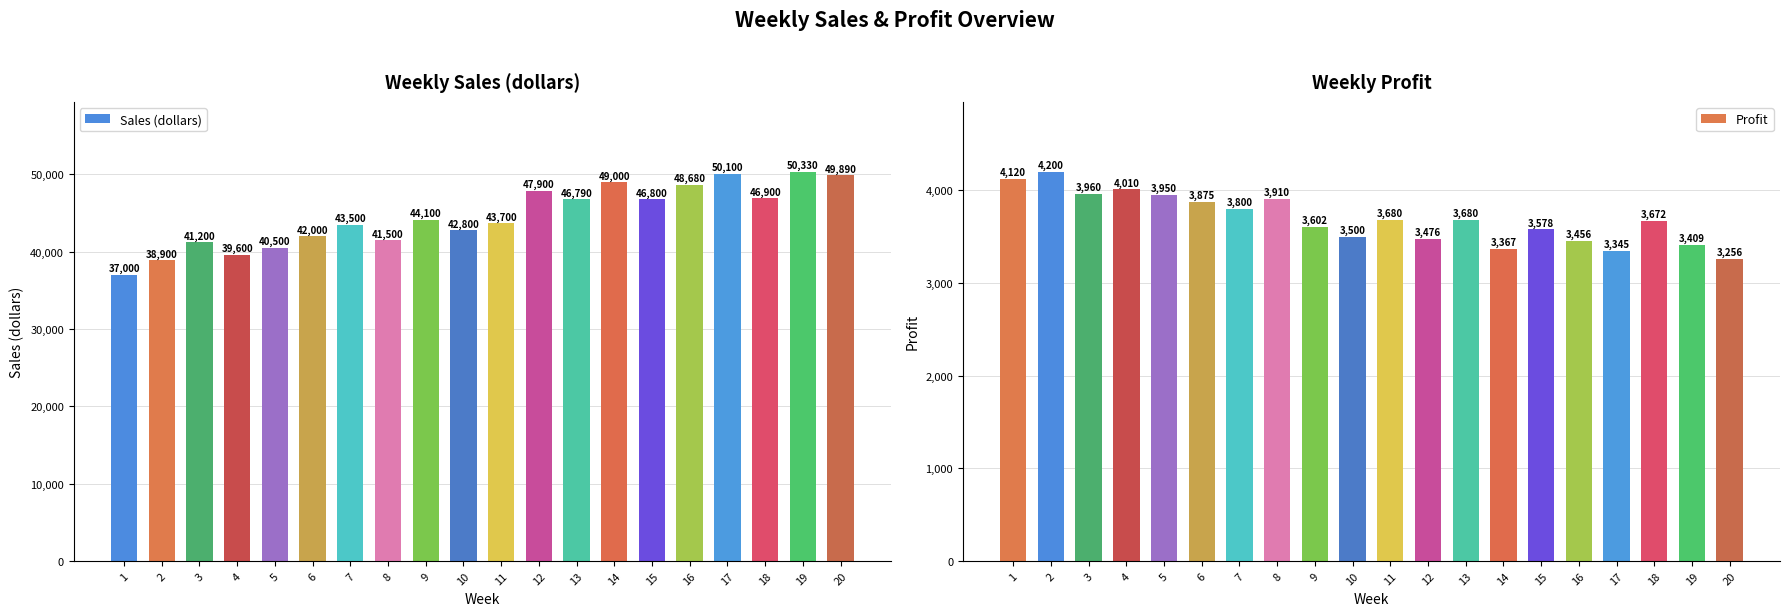

Is it true that Profit equals 3680 at 13?

True